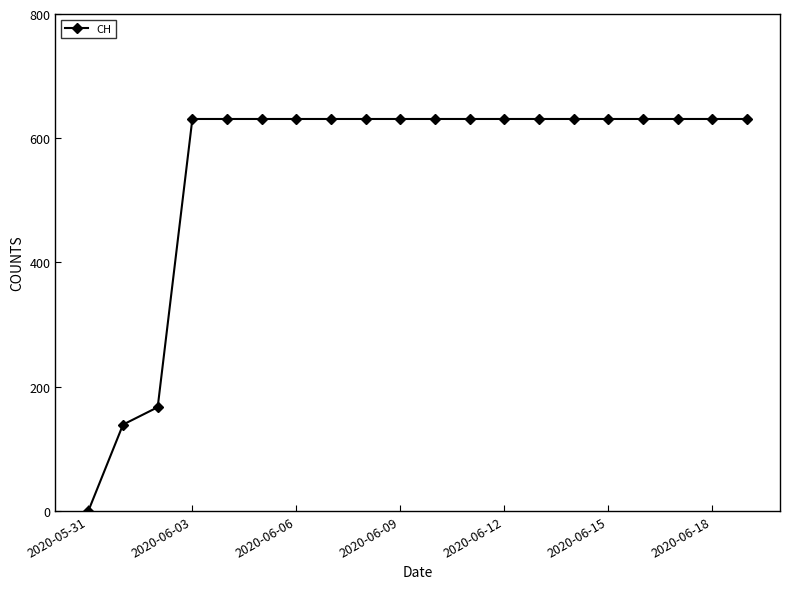

What is the maximum value shown in the chart?

631